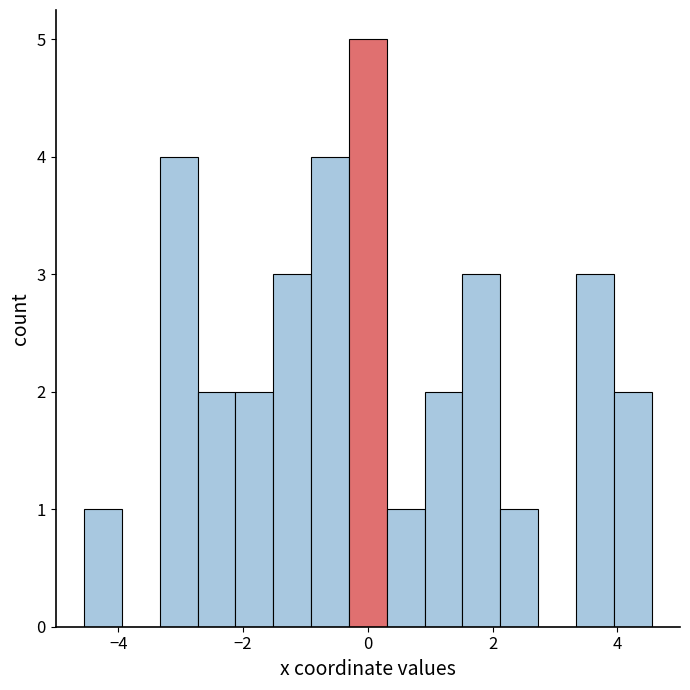

Around what value on the x-axis is the tallest bar? Give the approximate position of its centre, as read against the axis.

0.0